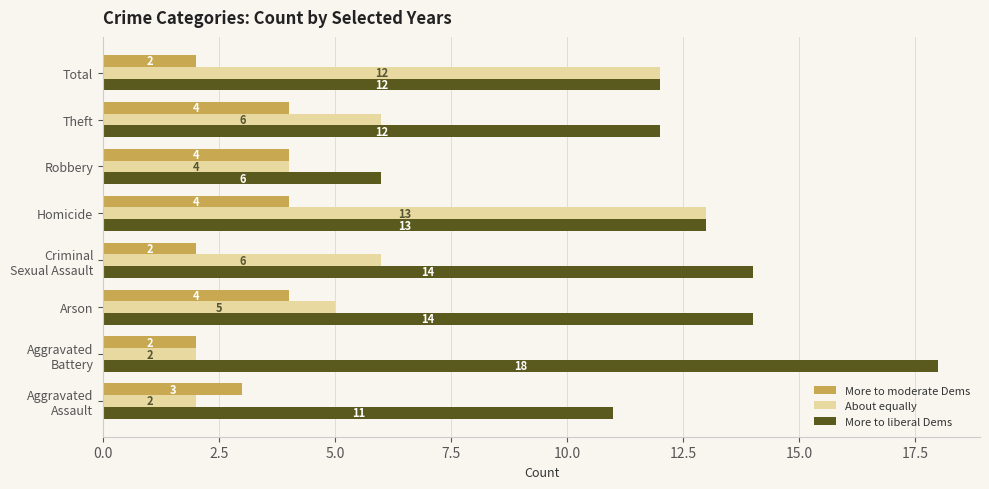

What are all the series names shown in the legend?

More to moderate Dems, About equally, More to liberal Dems